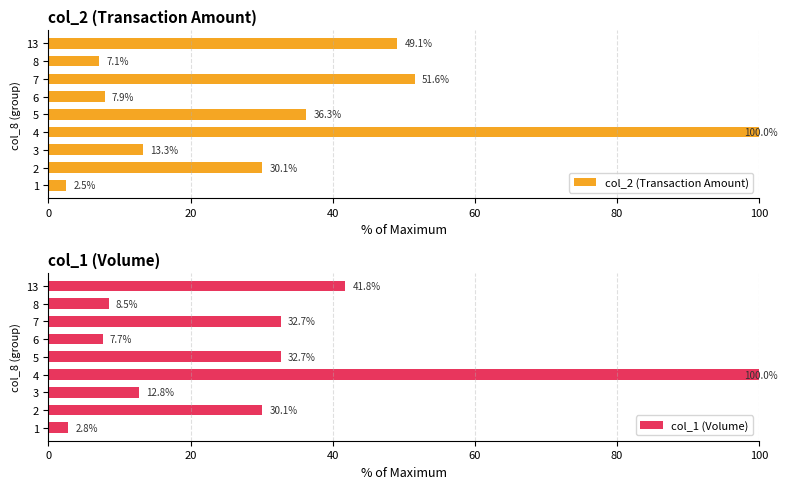

What is the sum of all col_1 (Volume) values?

269.1